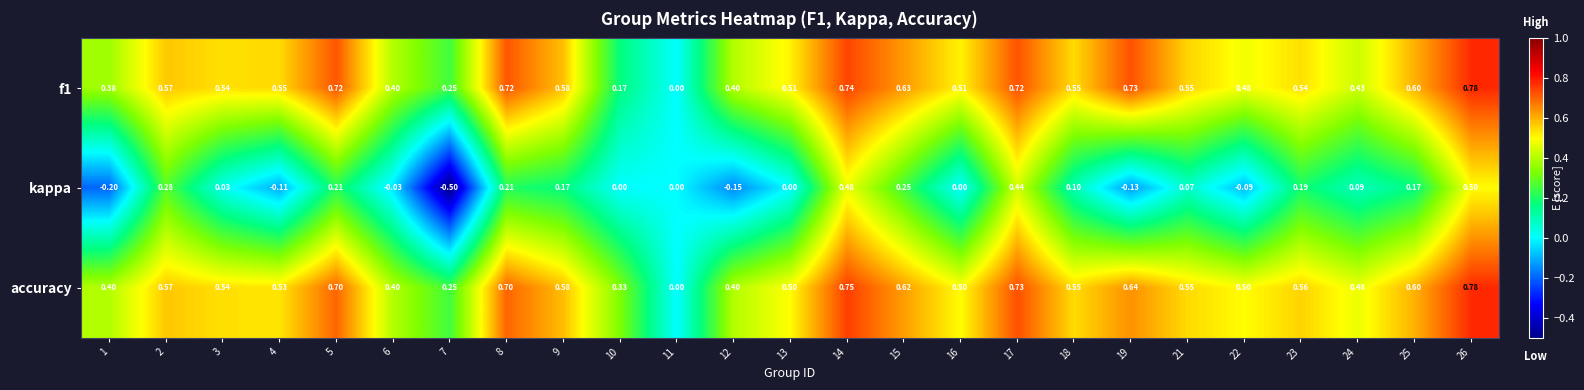

Which label corresponds to the smallest value in the chart?

7